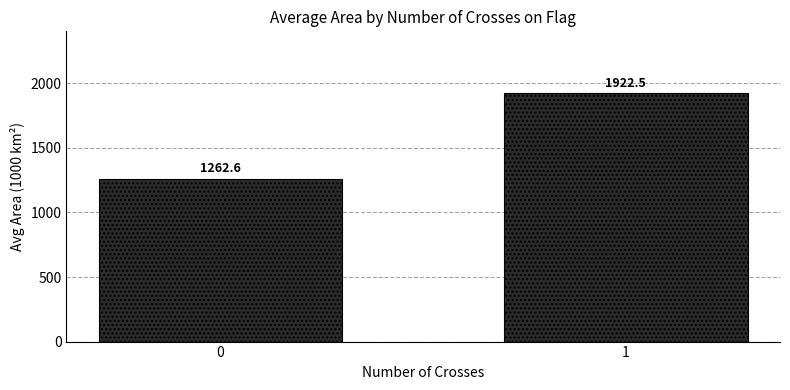

What is the difference between the values at 0 and 1?

659.9